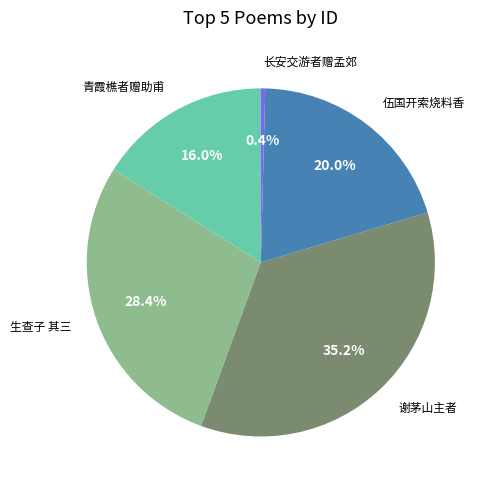

Is there any slice that represents more than half of the pie?

No